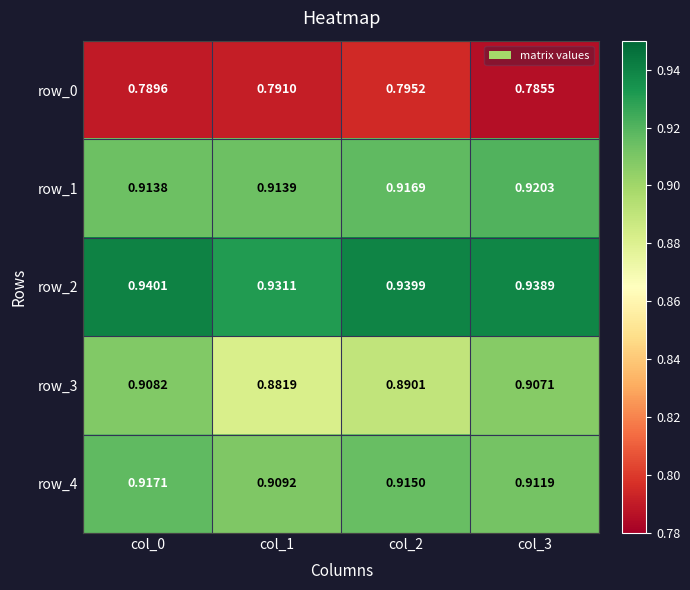

What is the spread (max minus min) of values at col_2?

0.1